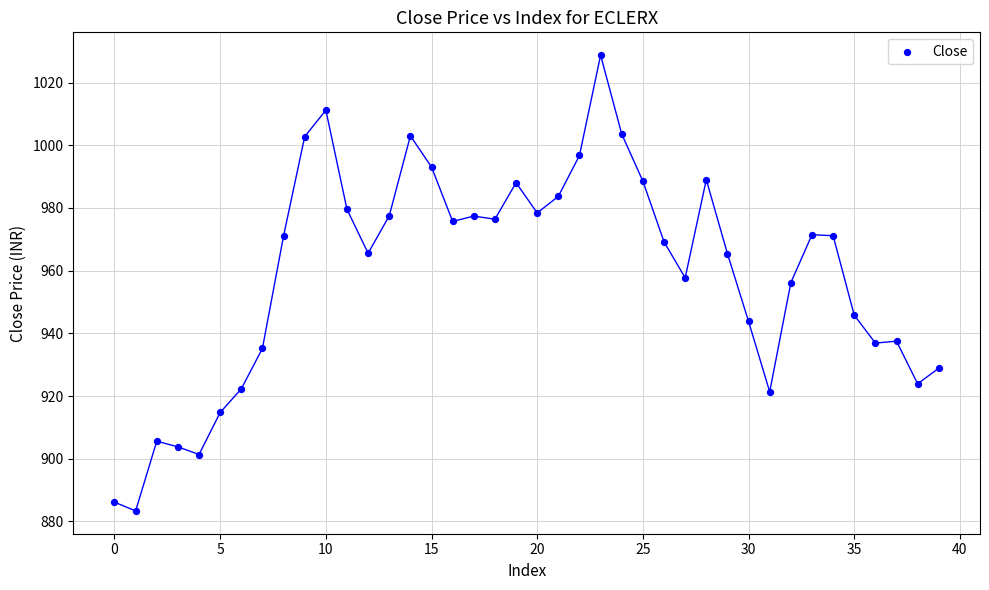

What is the range of Y values (max minus min)?

145.4